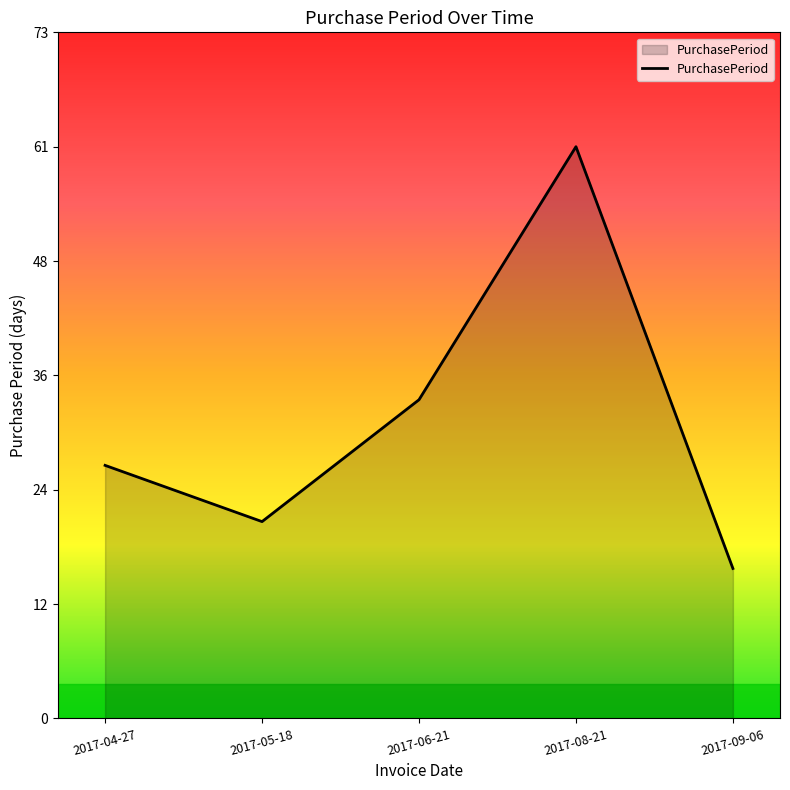

What is the ratio of the value at 2017-09-06 to the value at 2017-08-21?

0.3